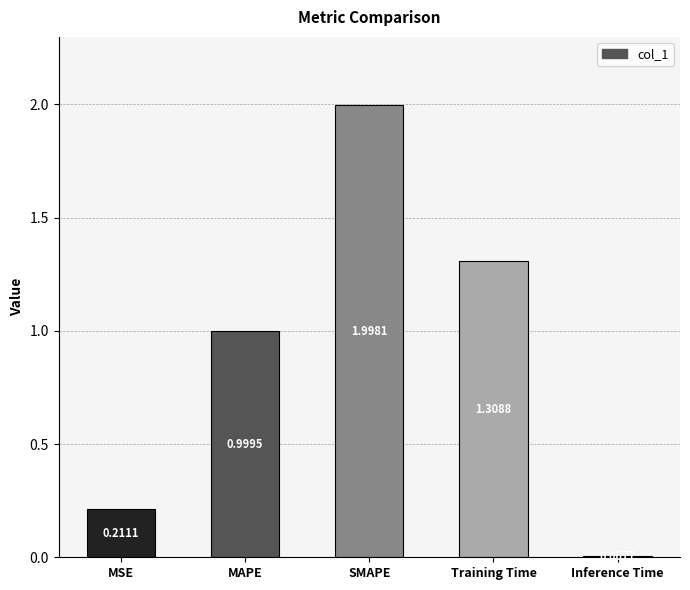

What is the approximate value at SMAPE?

2.0